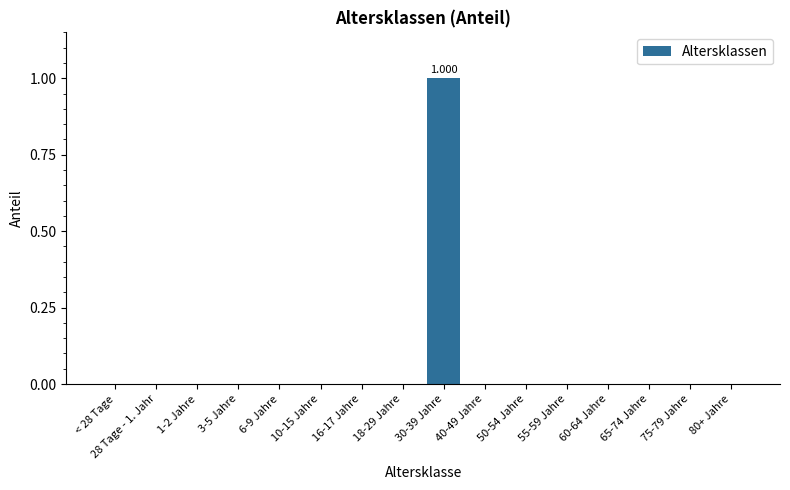

Are the bars horizontal?

No